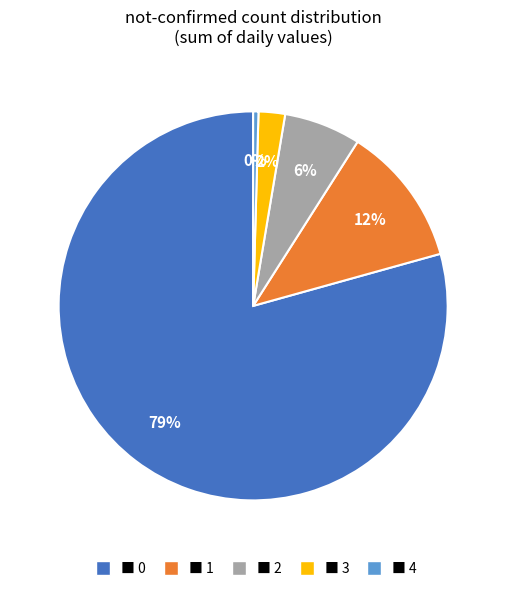

To the nearest percent, what is the average slice percentage?

20%